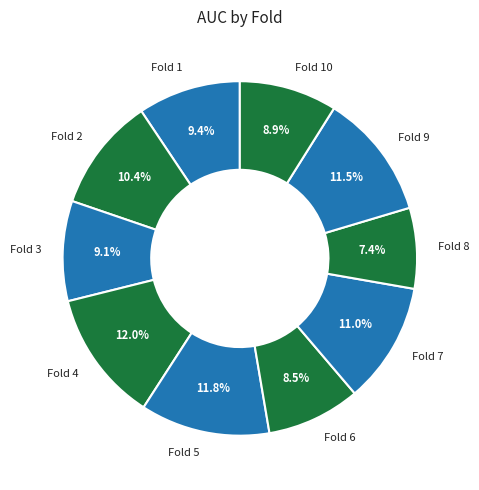

Combined, what portion of the pie is Fold 4 and Fold 7?

23.0%